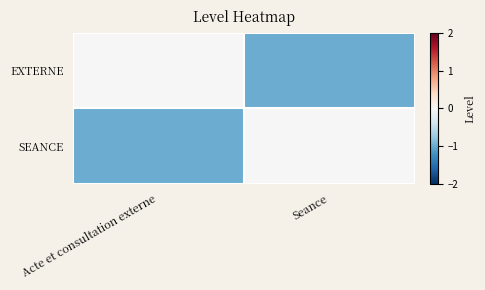

Reading left to right, transcribe all the data shown in this chart.

EXTERNE: Acte et consultation externe=0	Seance=-1
SEANCE: Acte et consultation externe=-1	Seance=0